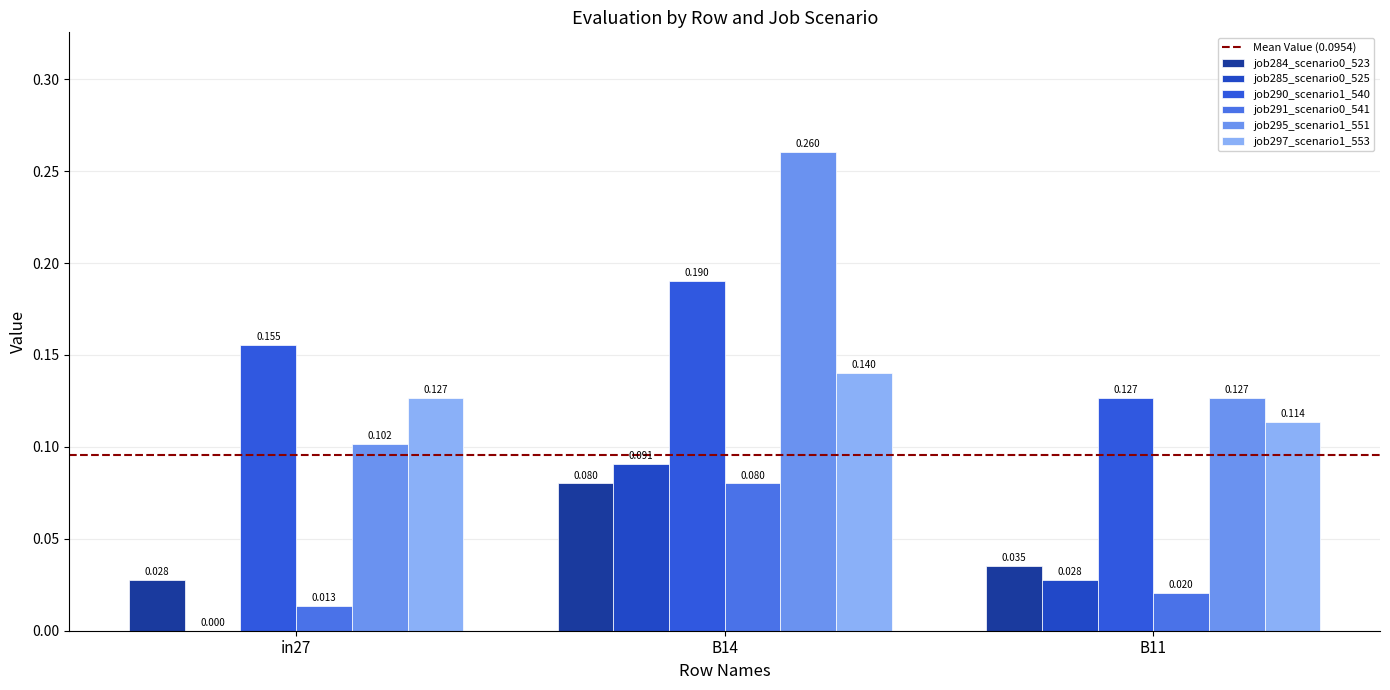

The job290_scenario1_540 series shows 0.1 at B11. True or false?

True